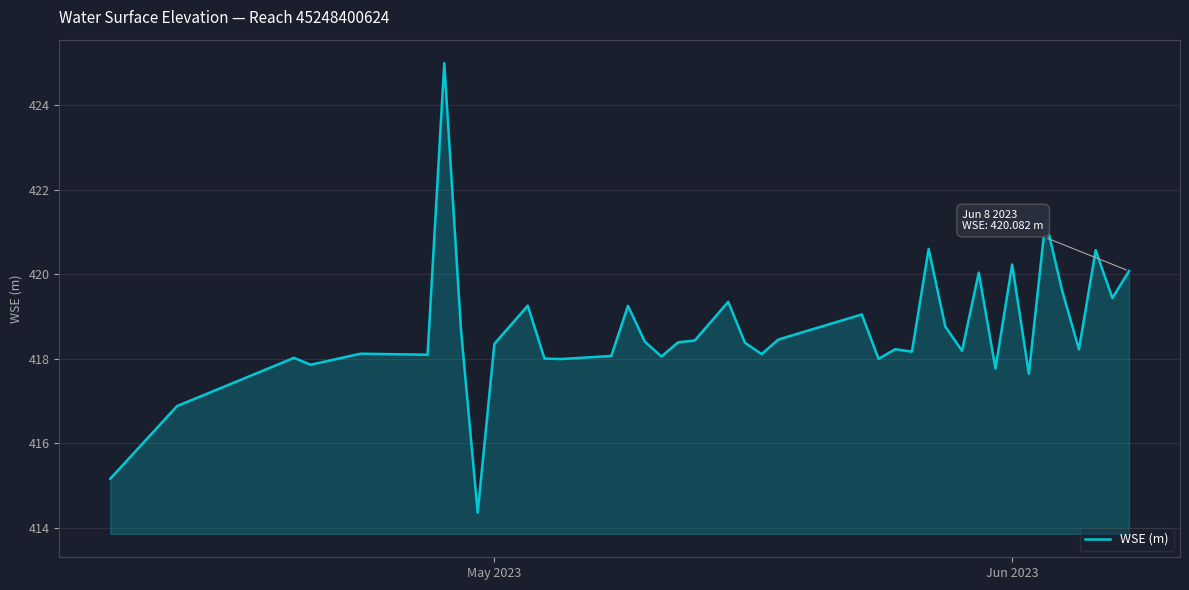

What is the minimum value shown in the chart?

414.4